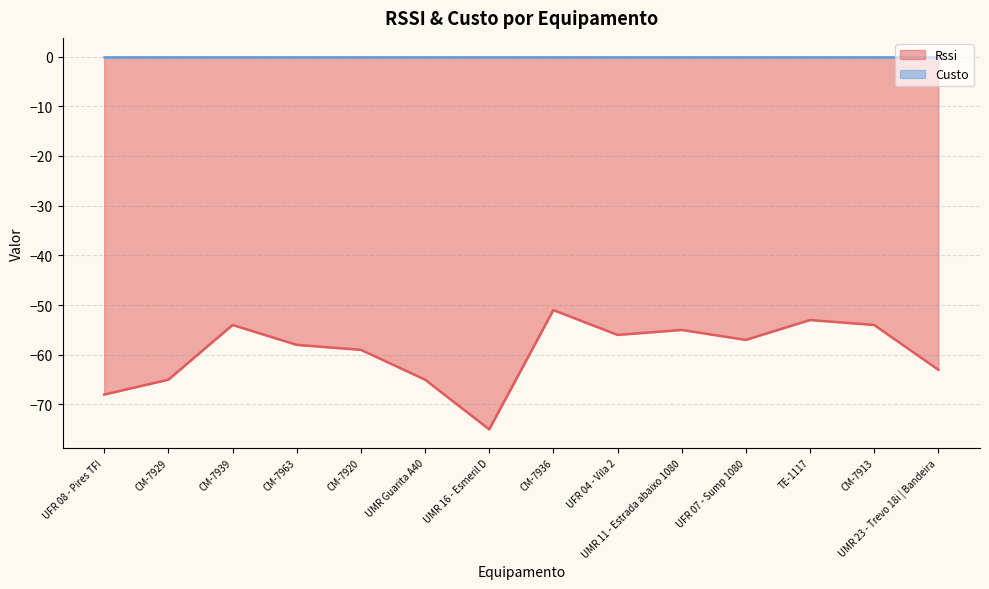

Where is the data nearest to the value -63?

UMR 23 - Trevo 18i | Bandeira